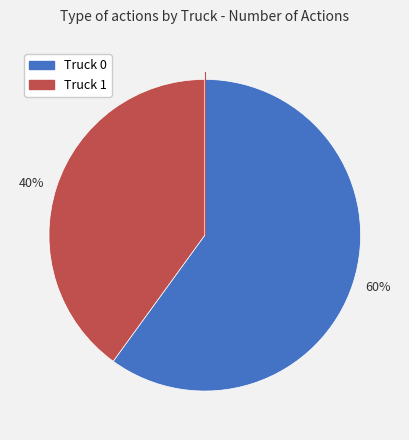

Which category has the biggest portion of the pie?

60%